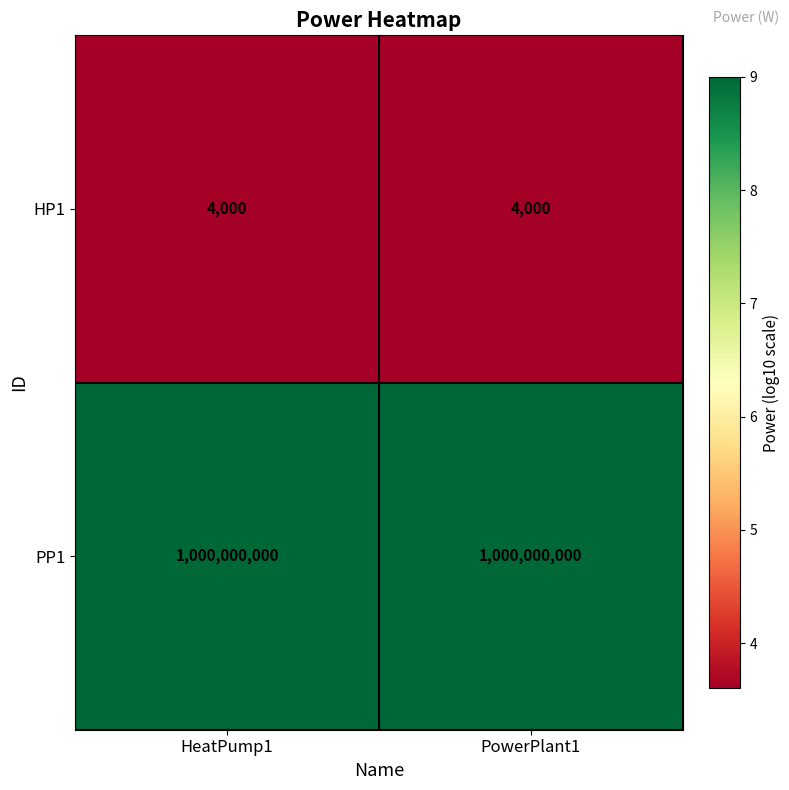

What is the difference between the highest and lowest values at HeatPump1?

999996000